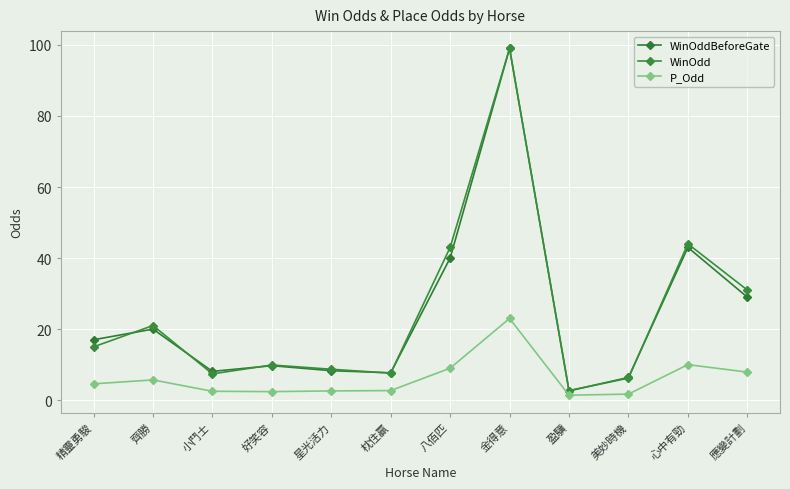

True or false: P_Odd and WinOddBeforeGate cross at least once.

False